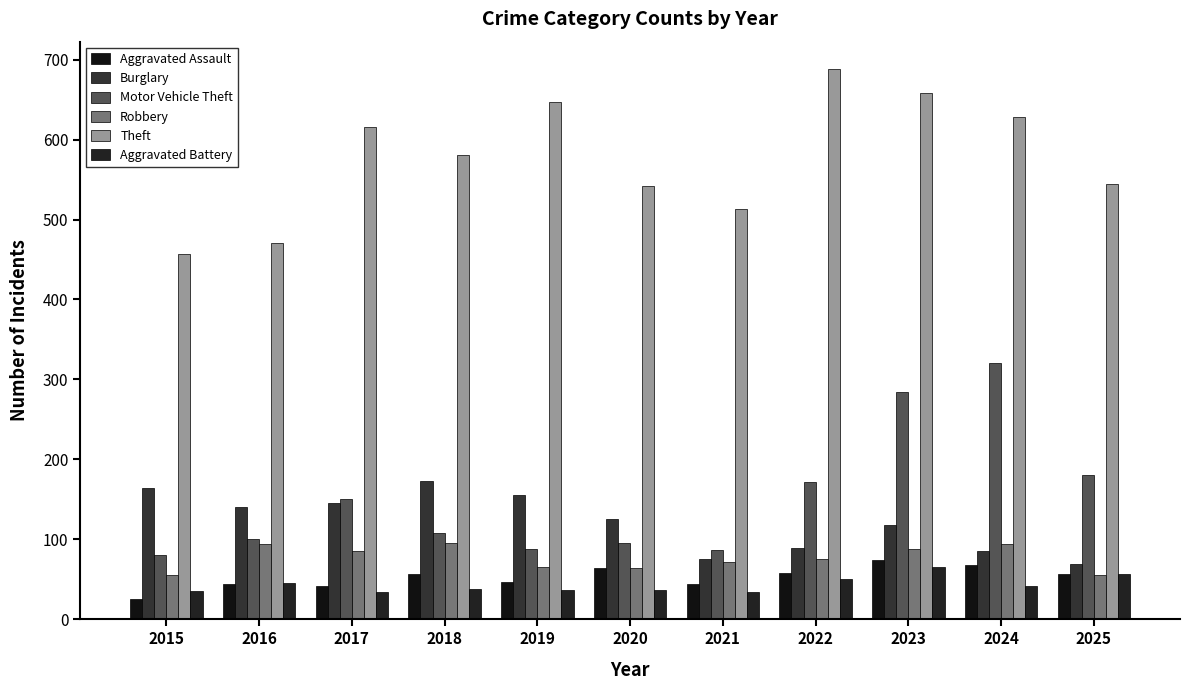

Which label corresponds to the largest value in the chart?

2022